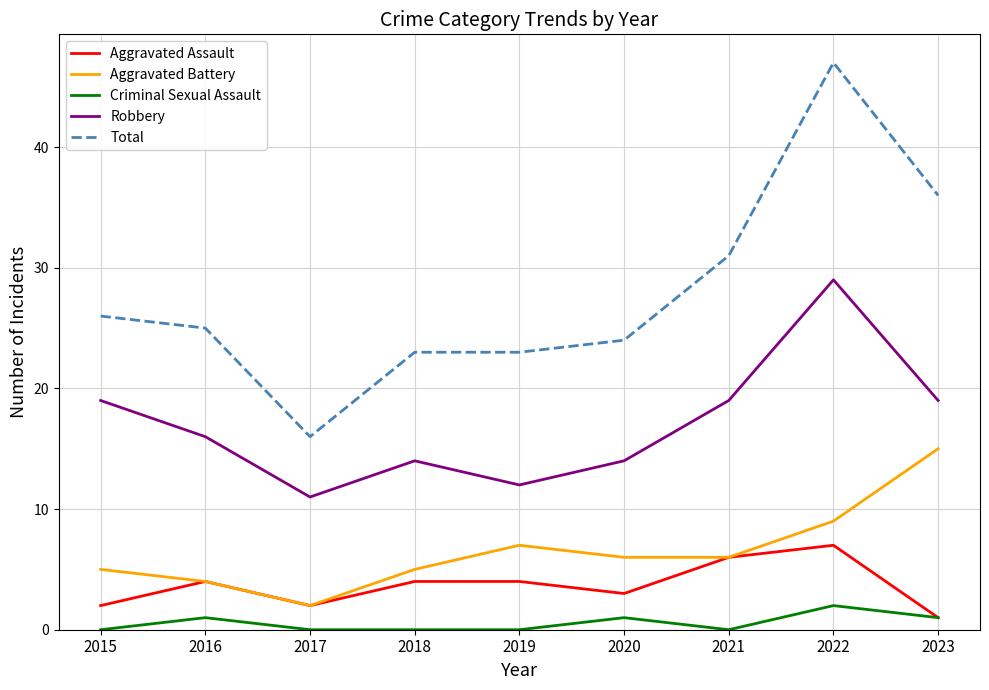

What is the sum of the Aggravated Battery values at 2018 and 2020?

11